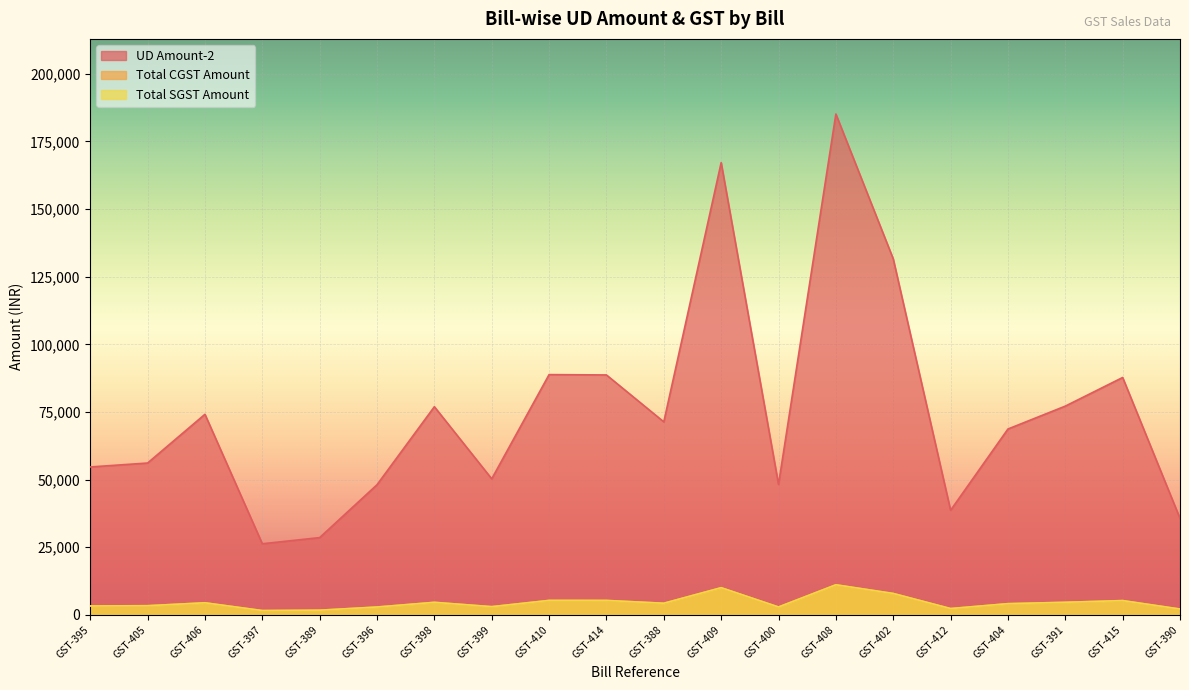

At which label does UD Amount-2 first exceed 71342?

GST-406